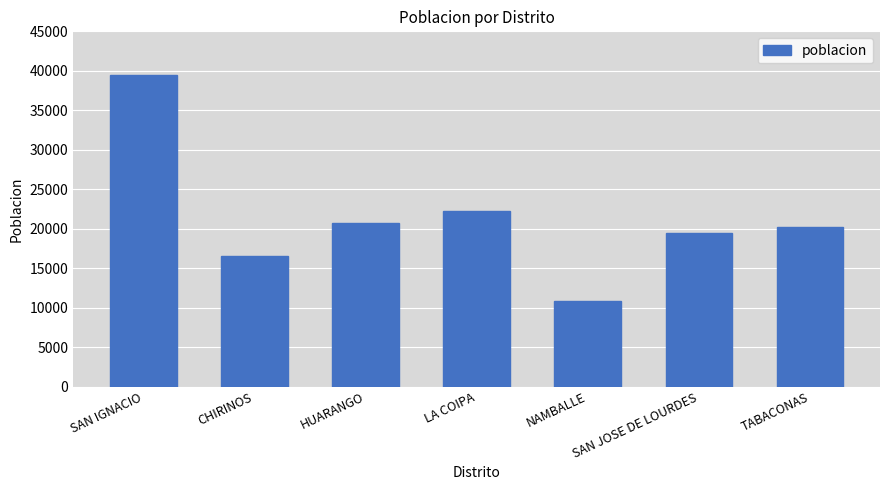

Are the bars horizontal?

No